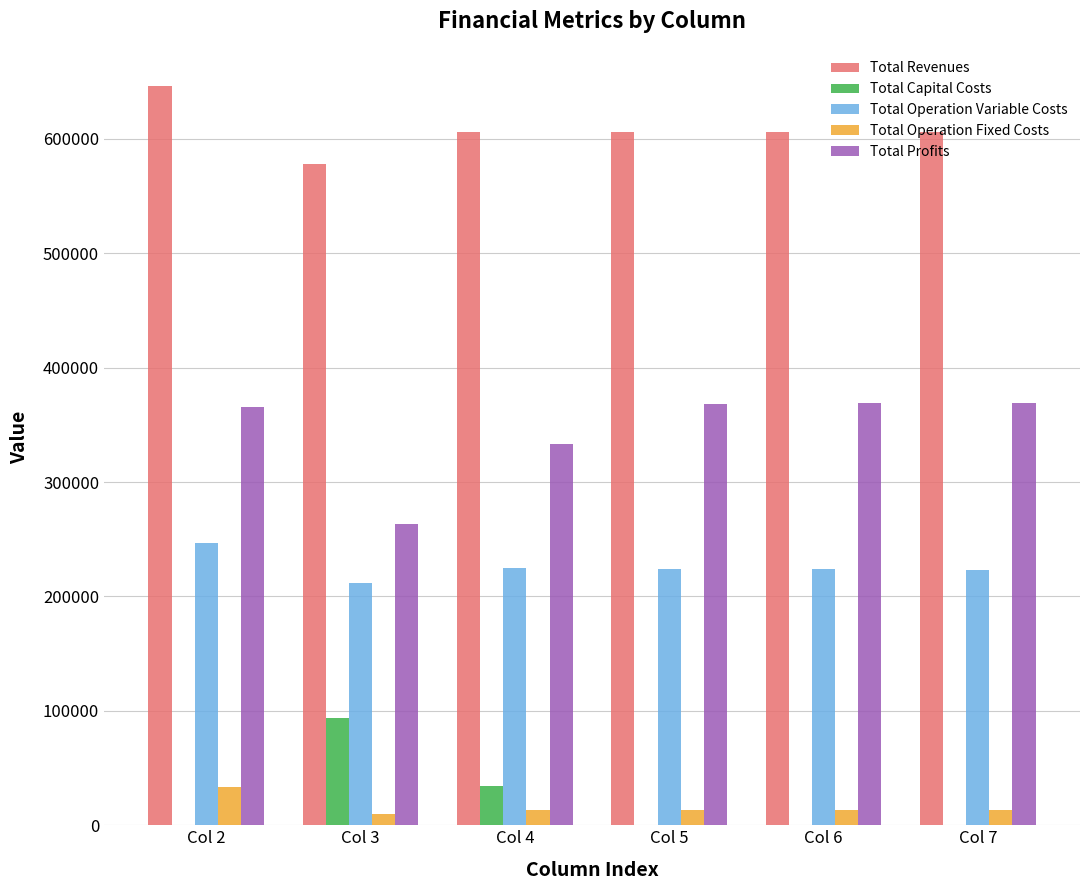

What are all the series names shown in the legend?

Total Revenues, Total Capital Costs, Total Operation Variable Costs, Total Operation Fixed Costs, Total Profits